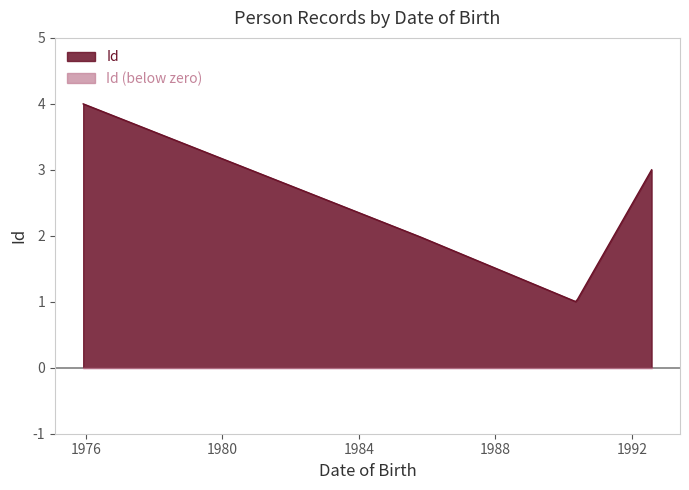

Does the chart display data point markers on the line(s)?

No